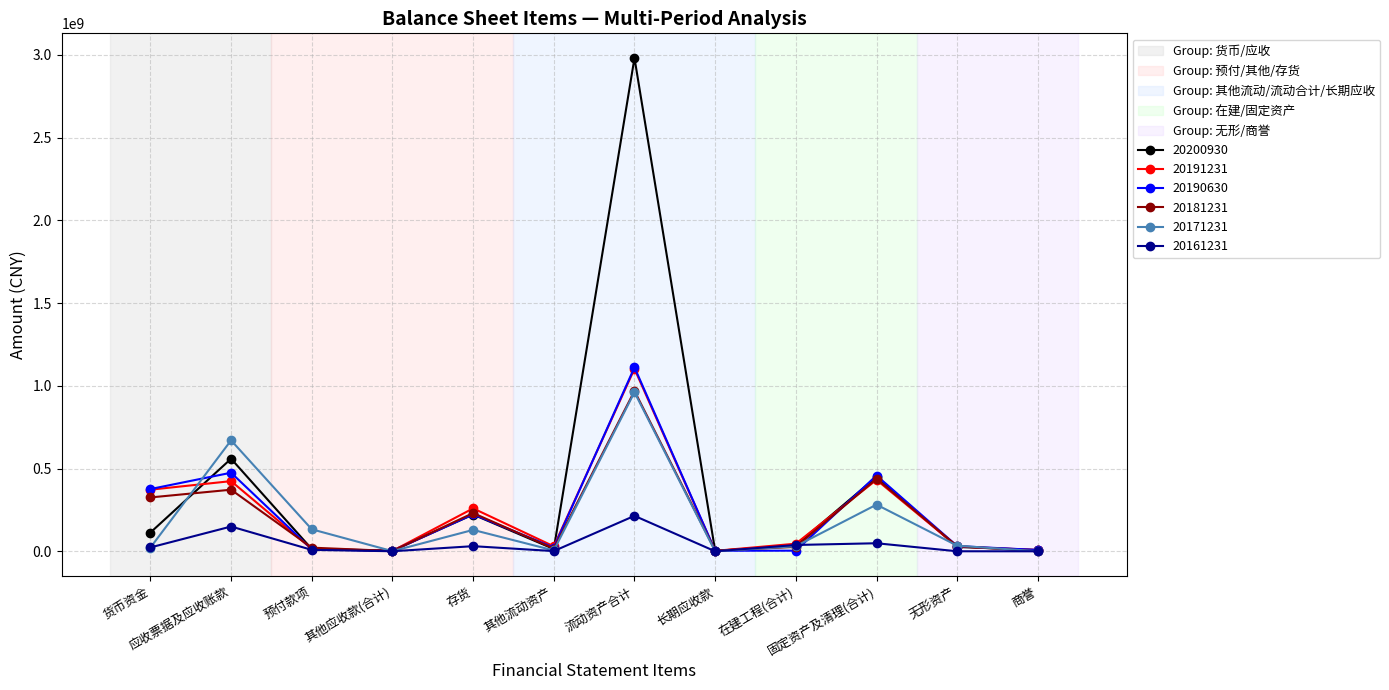

What is the label of the 9th point from the left?

在建工程(合计)